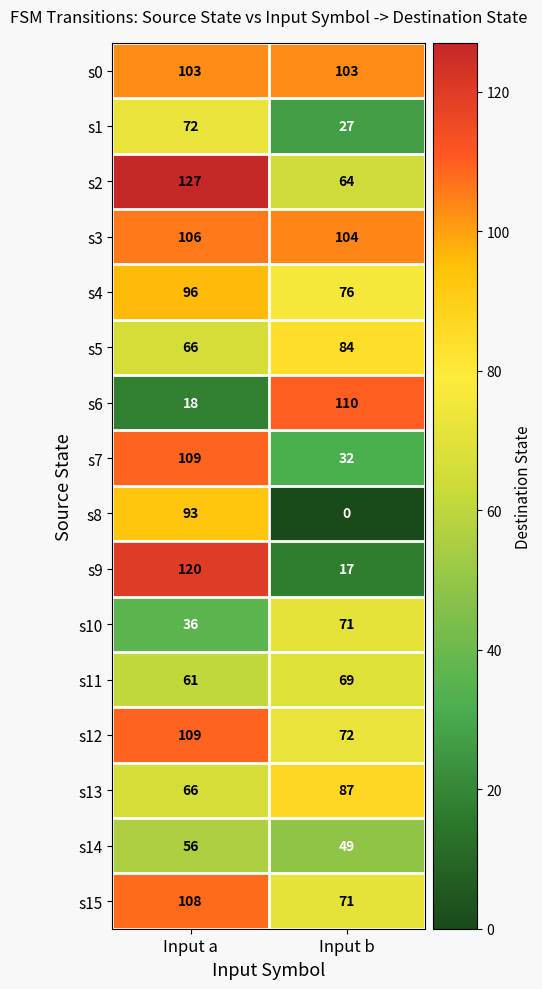

Which series has the widest spread of values?

s9